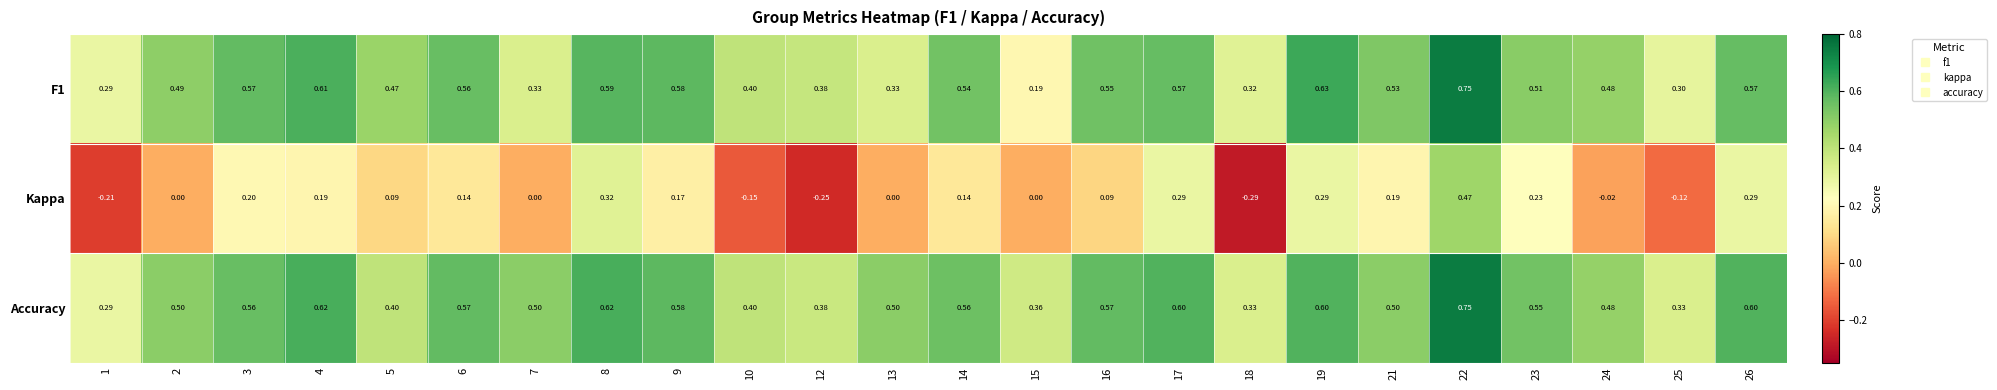

At how many categories does at least one series exceed 0?

24